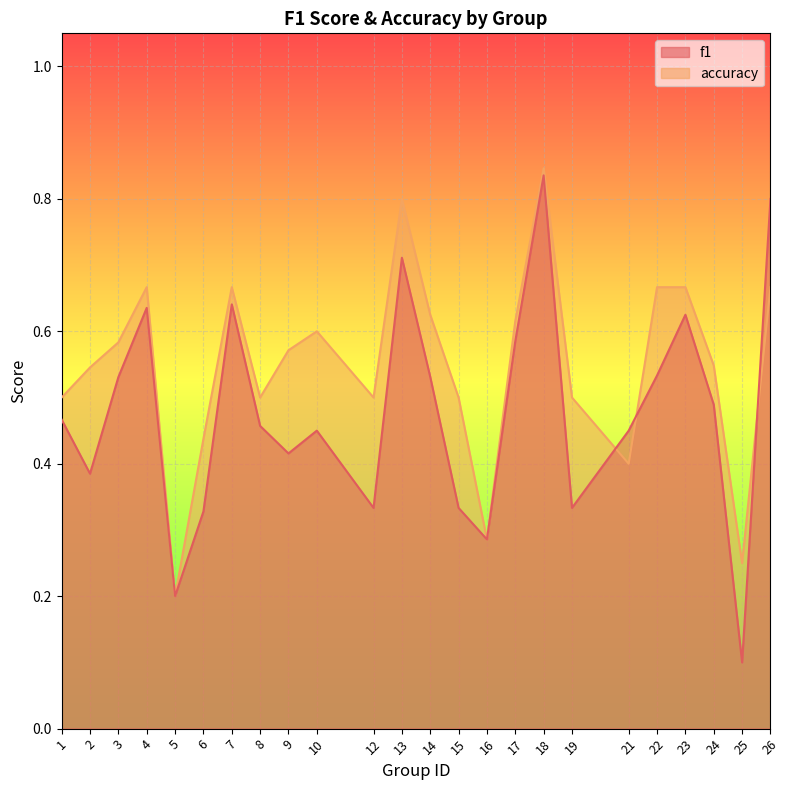

True or false: f1 and accuracy cross at least once.

True